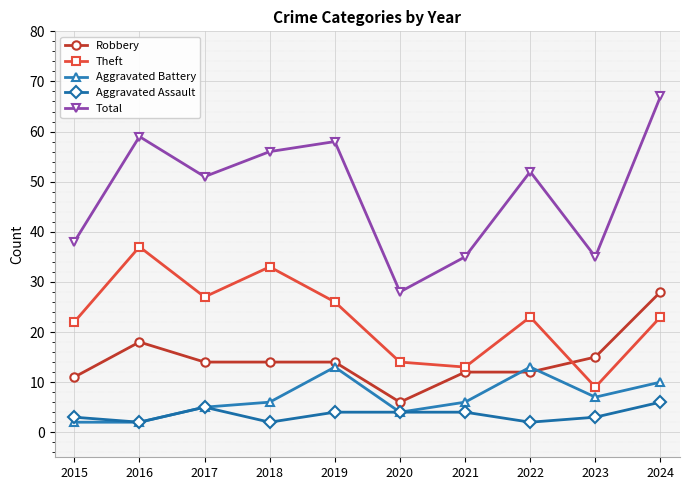

Rank the series by their maximum value, from highest to lowest.

Total, Theft, Robbery, Aggravated Battery, Aggravated Assault